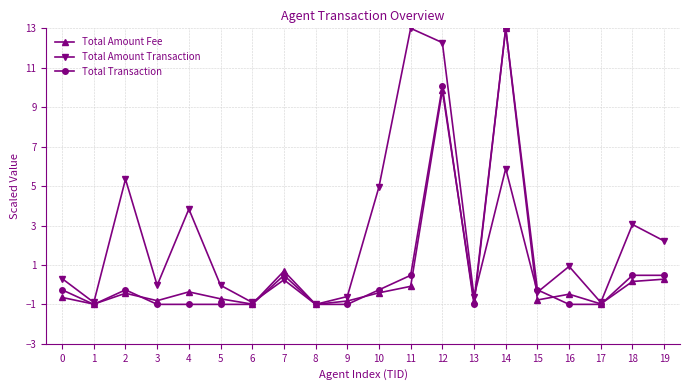

Which series ends up on top after the final intersection of Total Amount Transaction and Total Amount Fee?

Total Amount Transaction